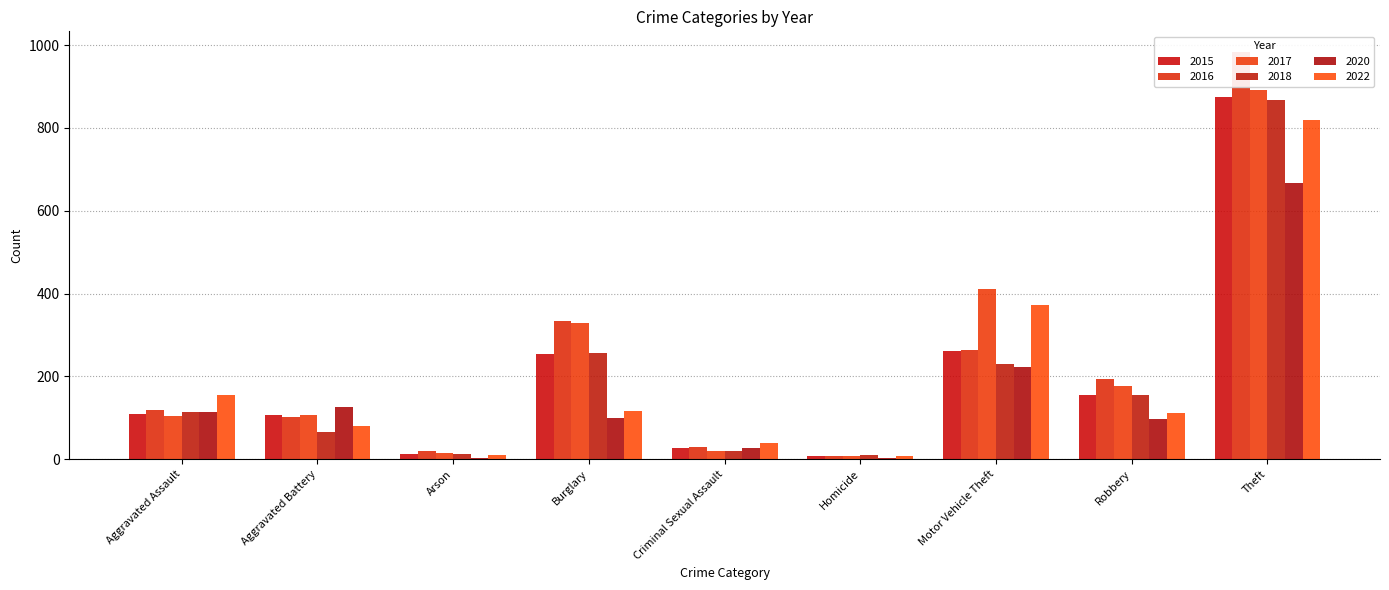

What is the total value across all series at Arson?

74